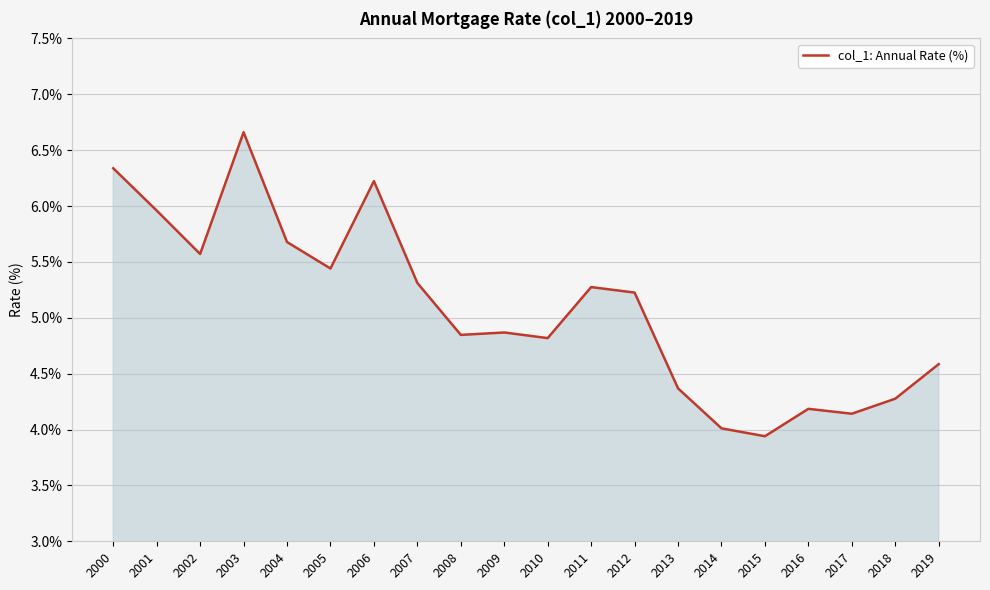

What is the ratio of the value at 2006 to the value at 2002?

1.1